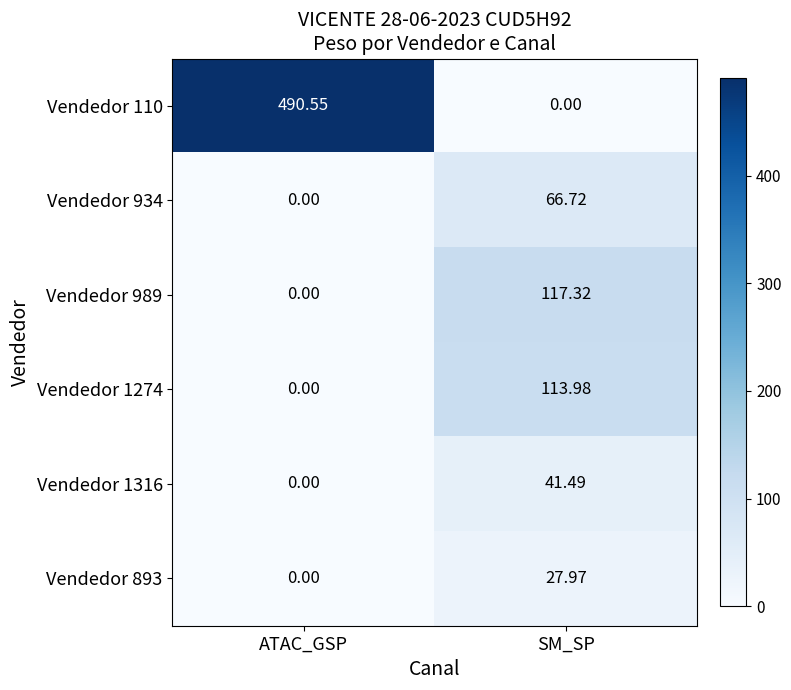

Rank the categories by Vendedor 989 value from lowest to highest.

ATAC_GSP, SM_SP